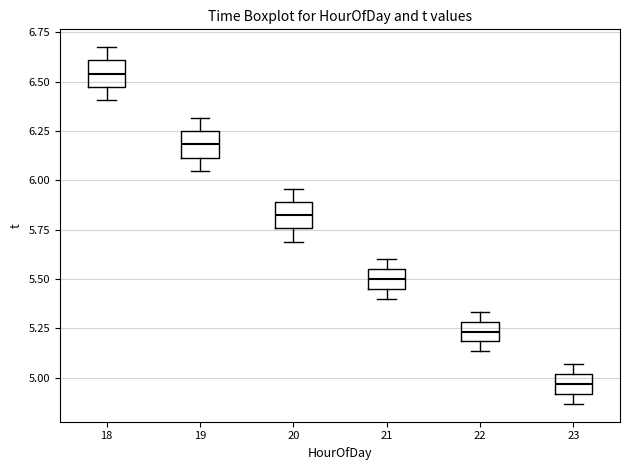

Reading left to right, transcribe this box plot: for each box, give where its median line is, the range the box spans, and where its two whiskers end, as read against the y-axis. The values are not printed on the chart, so give them approximately, as read against the axis.

18: median 6.55, box 6.45 to 6.60, whiskers 6.40 to 6.70
19: median 6.20, box 6.10 to 6.25, whiskers 6.05 to 6.30
20: median 5.80, box 5.75 to 5.90, whiskers 5.70 to 5.95
21: median 5.50, box 5.45 to 5.55, whiskers 5.40 to 5.60
22: median 5.25, box 5.20 to 5.30, whiskers 5.15 to 5.35
23: median 4.95, box 4.90 to 5.00, whiskers 4.85 to 5.05